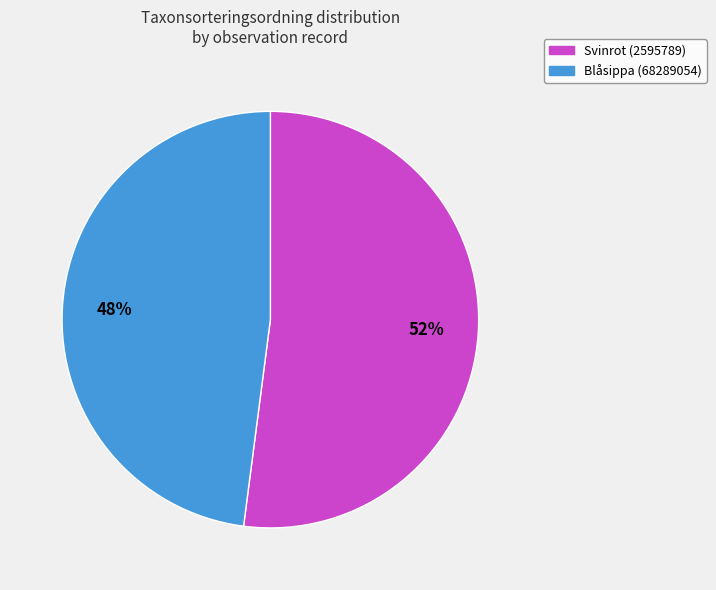

What percentage is the Blåsippa (68289054) slice, to the nearest percent?

48%